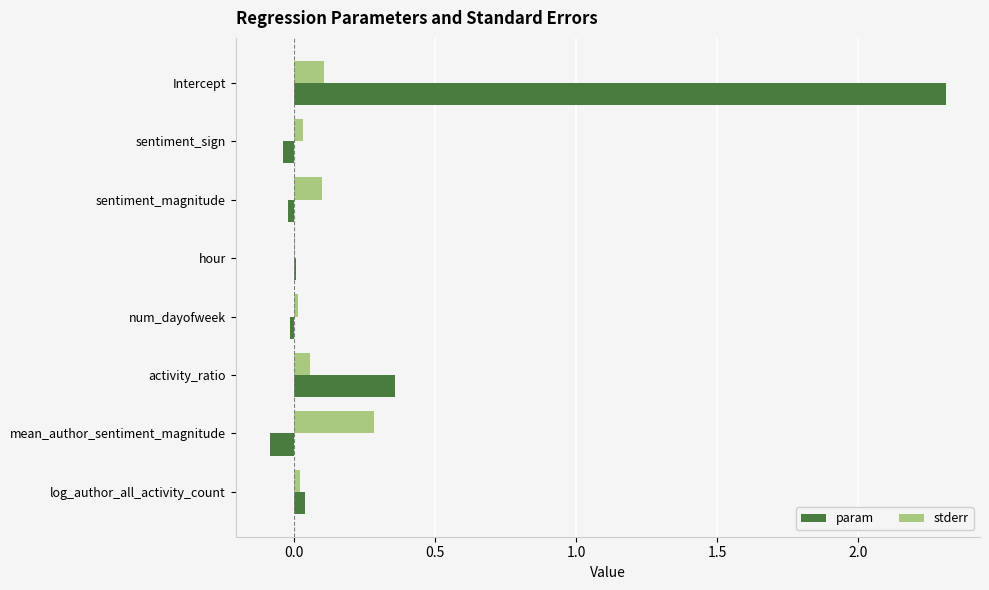

Which series has the largest total across all categories?

param